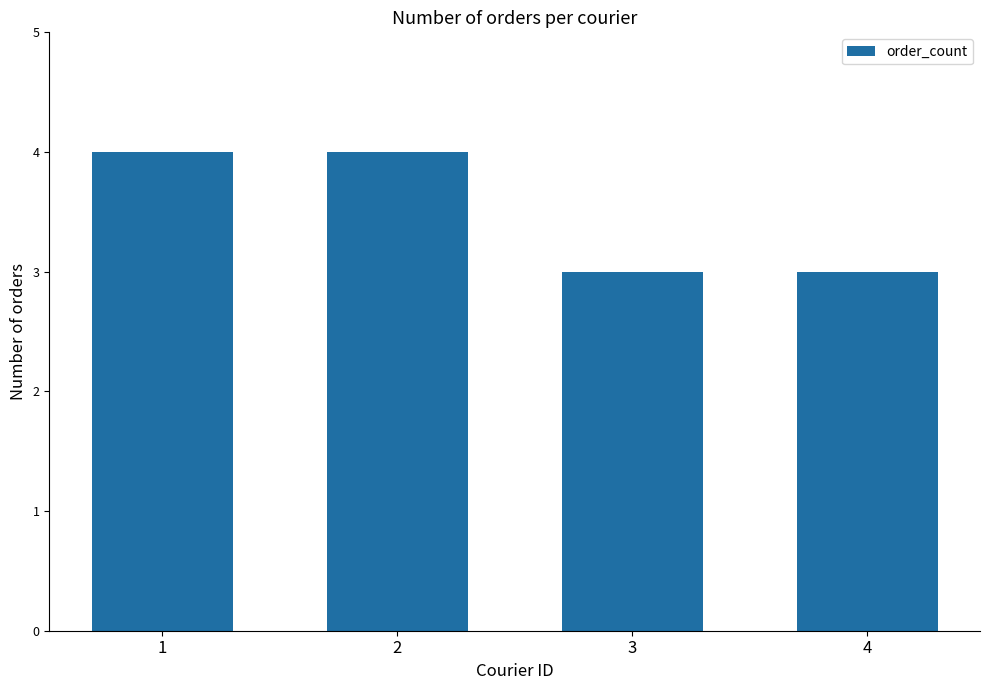

Approximately how many times larger is the value at 1 compared to 4?

1.3